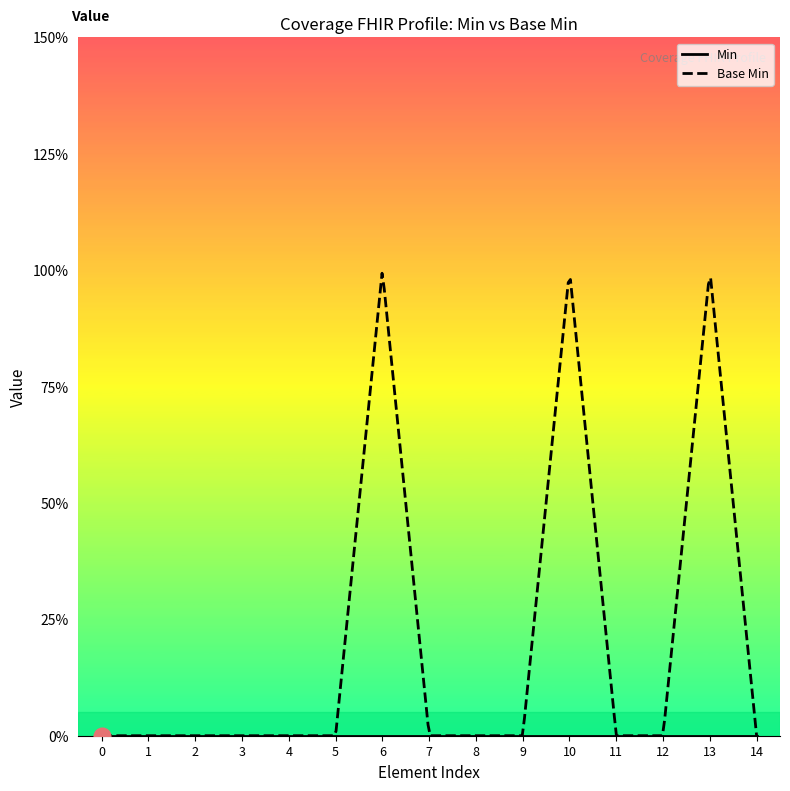

Which series has the largest total across all categories?

Base Min